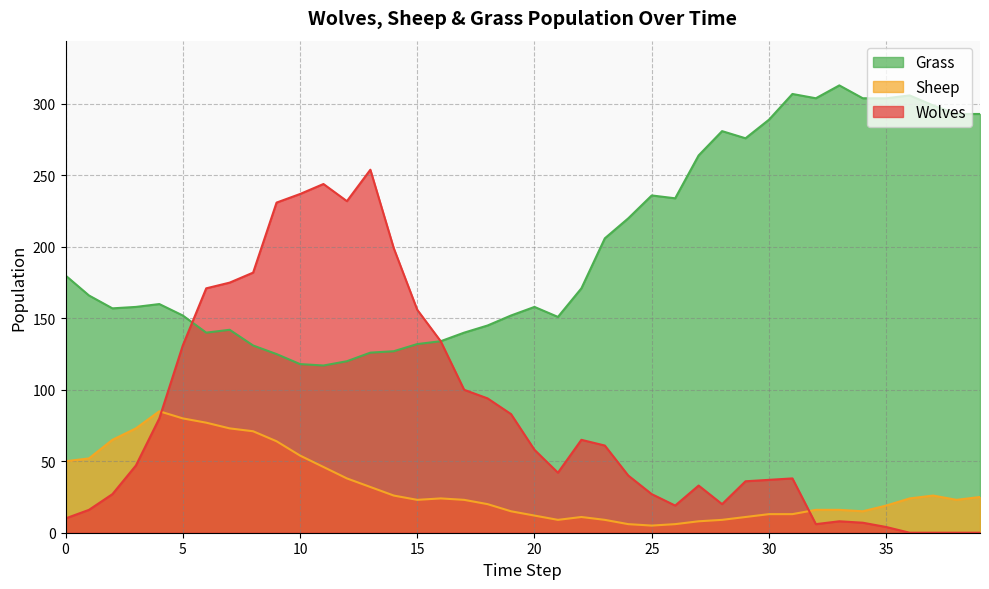

Is the value of Sheep at 14 greater than the value of Wolves at 20?

No